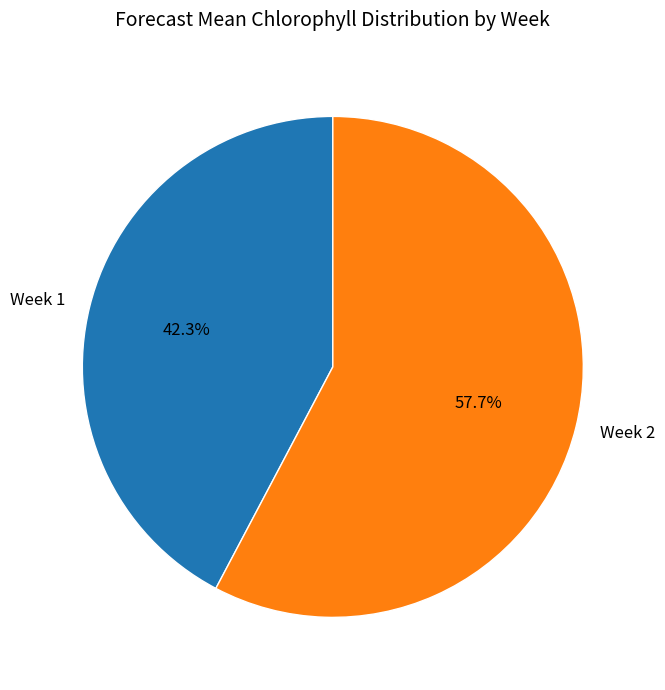

Which has a higher value, Week 1 or Week 2?

Week 2